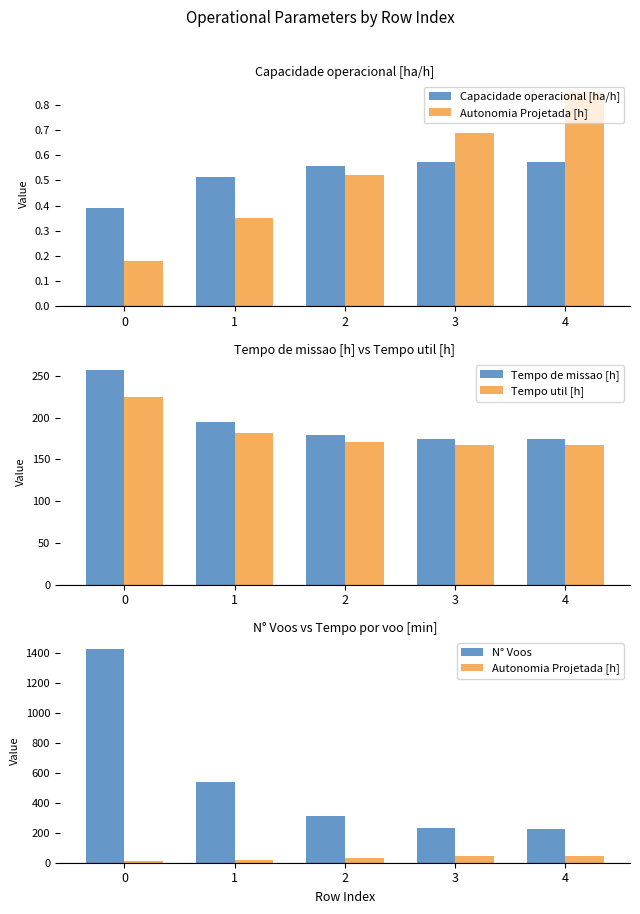

Reading right to left, what are all the values shown in this chart?

Capacidade operacional [ha/h]: 4=0.6	3=0.6	2=0.6	1=0.5	0=0.4
Autonomia Projetada [h]: 4=44.0	3=43.5	2=33.1	1=20.3	0=9.5
Tempo de missao [h]: 4=174.0	3=174.1	2=179.3	1=194.6	0=256.6
Tempo util [h]: 4=167.3	3=167.4	2=170.9	1=181.6	0=225.2
N° Voos: 4=228.0	3=231.0	2=310.0	1=536.0	0=1428.0